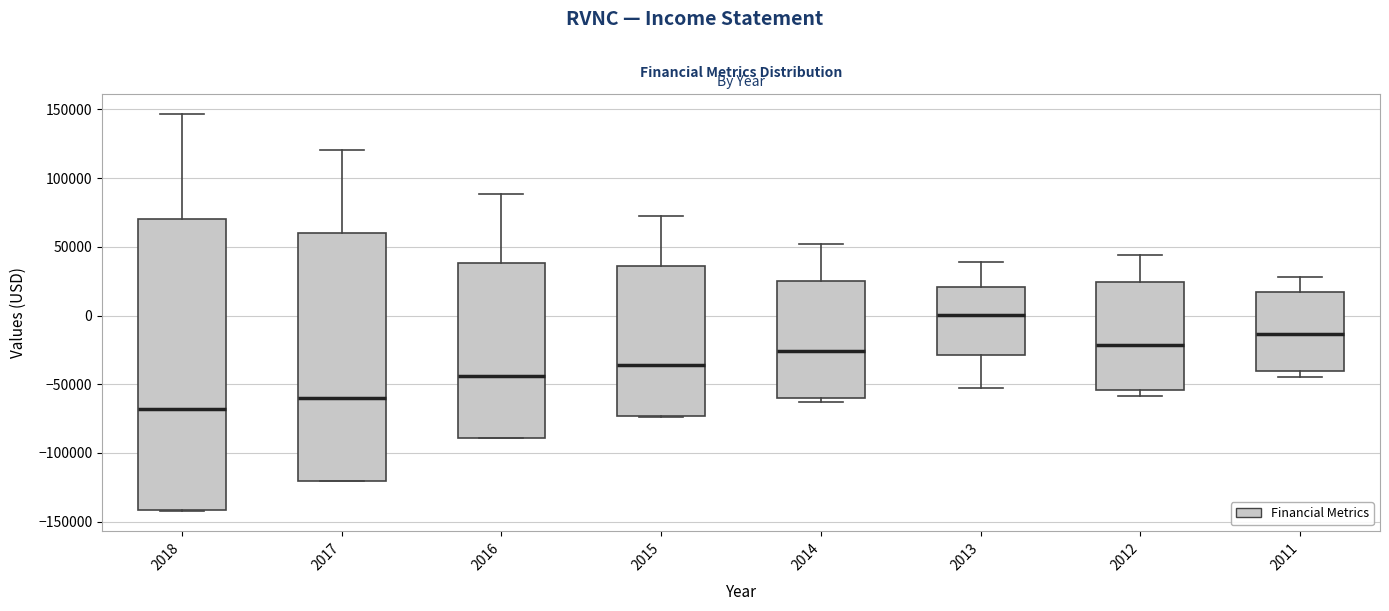

Reading left to right, transcribe this box plot: for each box, give where its median line is, the range the box spans, and where its two whiskers end, as read against the y-axis. The values are not printed on the chart, so give them approximately, as read against the axis.

2018: median -70000, box -140000 to 70000, whiskers -145000 to 145000
2017: median -60000, box -120000 to 60000, whiskers -120000 to 120000
2016: median -45000, box -90000 to 40000, whiskers -90000 to 90000
2015: median -35000, box -75000 to 35000, whiskers -75000 to 75000
2014: median -25000, box -60000 to 25000, whiskers -65000 to 50000
2013: median 0, box -30000 to 20000, whiskers -50000 to 40000
2012: median -20000, box -55000 to 25000, whiskers -60000 to 45000
2011: median -15000, box -40000 to 15000, whiskers -45000 to 30000